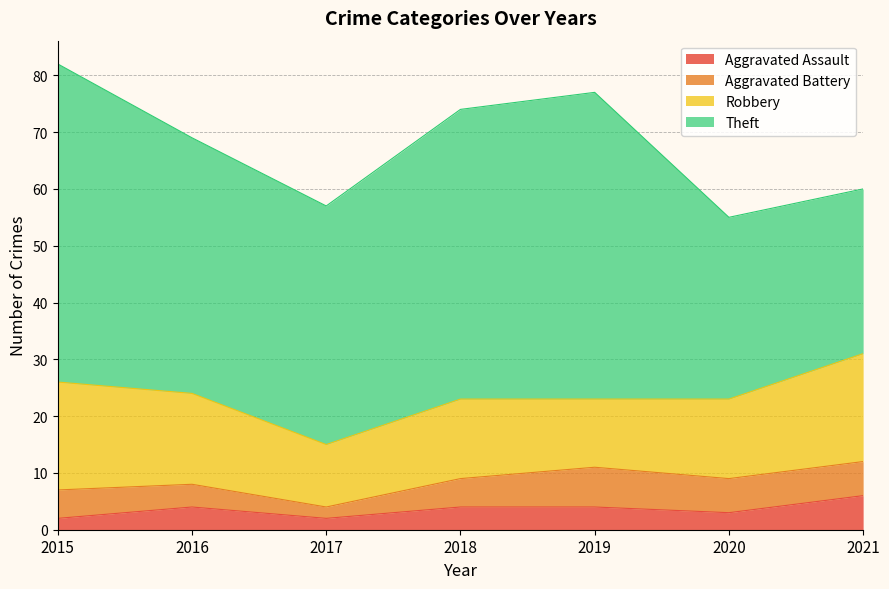

List the labels in order of Aggravated Assault value, largest first.

2021, 2016, 2018, 2019, 2020, 2015, 2017